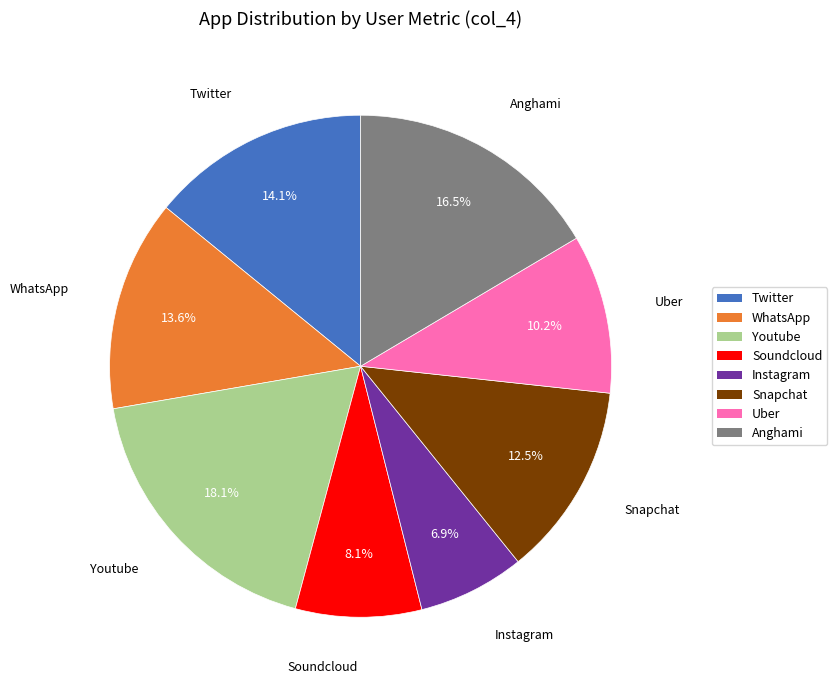

Between Snapchat and Uber, which is larger?

Snapchat